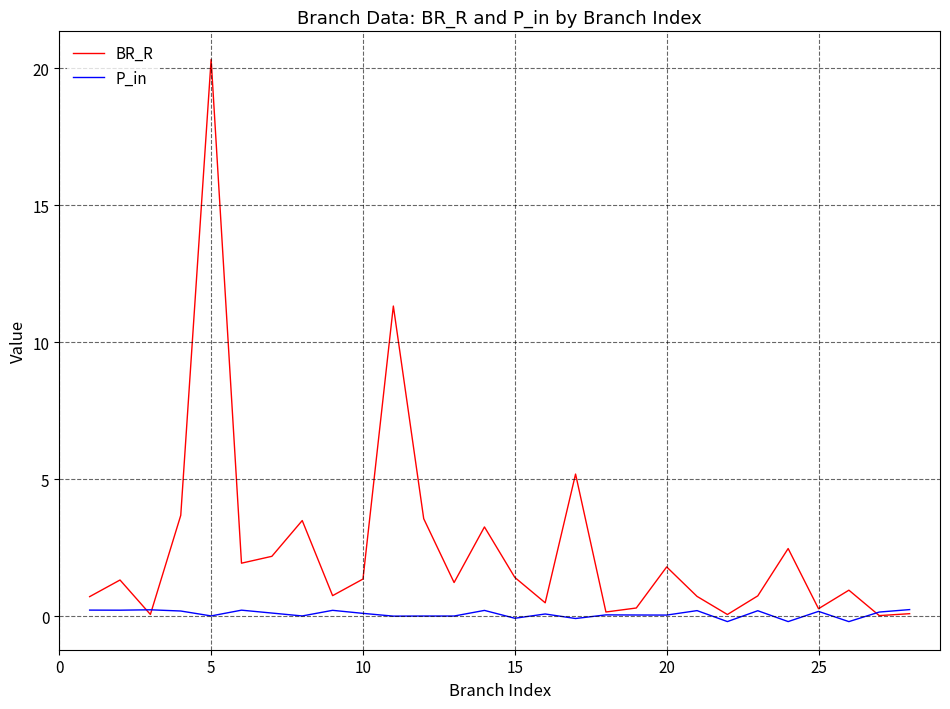

Which series has the largest range (max minus min)?

BR_R